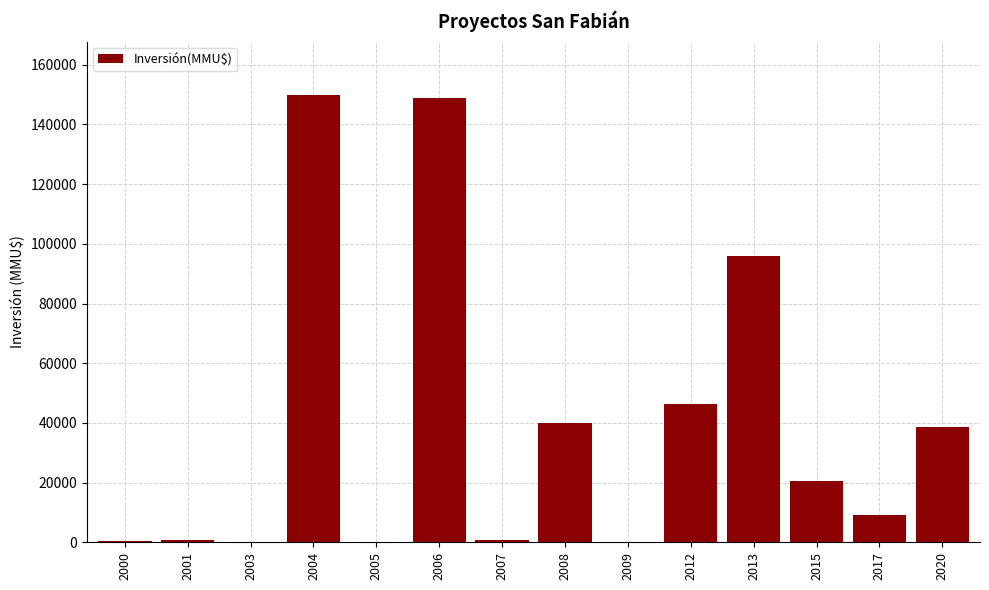

Count the number of categories in the chart.

14